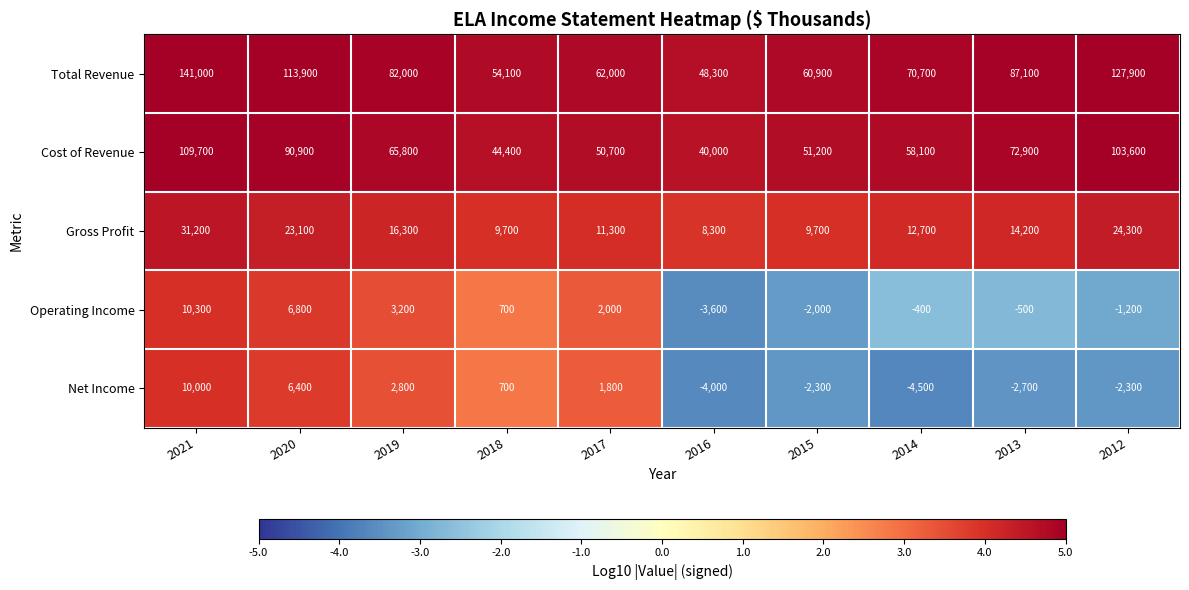

At 2013, list the series in order from smallest to largest.

Net Income, Operating Income, Gross Profit, Cost of Revenue, Total Revenue